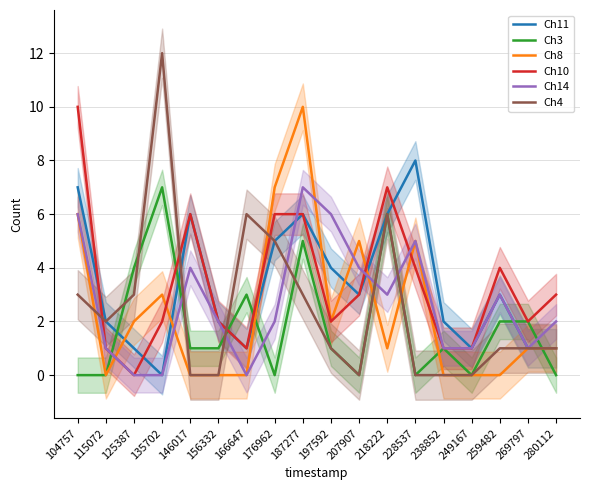

Reading right to left, list all the values displayed in this chart.

Ch11: 280112=1	269797=1	259482=3	249167=1	238852=2	228537=8	218222=6	207907=3	197592=4	187277=6	176962=5	166647=1	156332=2	146017=6	135702=0	125387=1	115072=2	104757=7
Ch3: 280112=0	269797=2	259482=2	249167=0	238852=1	228537=0	218222=6	207907=0	197592=1	187277=5	176962=0	166647=3	156332=1	146017=1	135702=7	125387=4	115072=0	104757=0
Ch8: 280112=1	269797=1	259482=0	249167=0	238852=0	228537=5	218222=1	207907=5	197592=2	187277=10	176962=7	166647=0	156332=0	146017=0	135702=3	125387=2	115072=0	104757=6
Ch10: 280112=3	269797=2	259482=4	249167=1	238852=1	228537=4	218222=7	207907=3	197592=2	187277=6	176962=6	166647=1	156332=2	146017=6	135702=2	125387=0	115072=1	104757=10
Ch14: 280112=2	269797=1	259482=3	249167=1	238852=1	228537=5	218222=3	207907=4	197592=6	187277=7	176962=2	166647=0	156332=2	146017=4	135702=0	125387=0	115072=1	104757=6
Ch4: 280112=1	269797=1	259482=1	249167=0	238852=0	228537=0	218222=6	207907=0	197592=1	187277=3	176962=5	166647=6	156332=0	146017=0	135702=12	125387=3	115072=2	104757=3